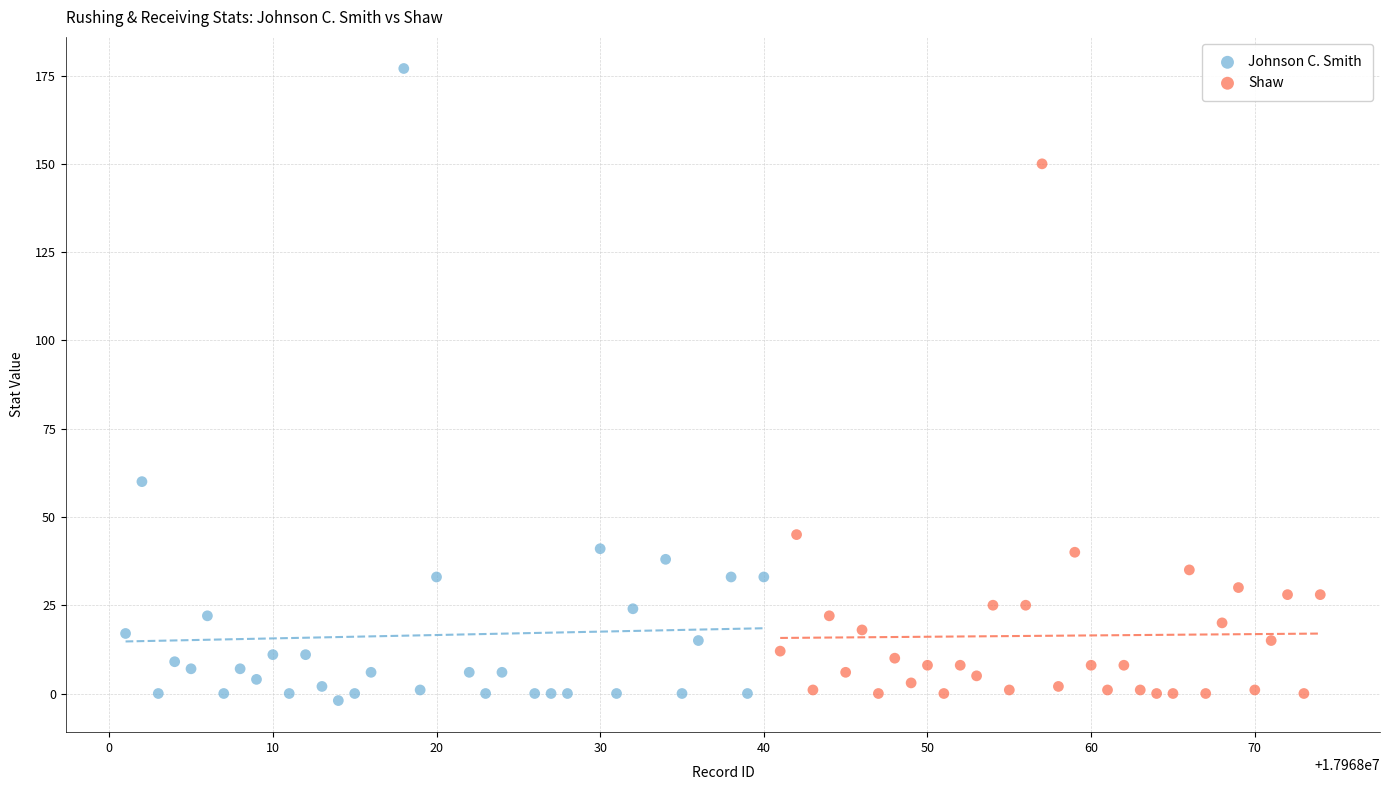

Which series contains the highest Y value?

Johnson C. Smith